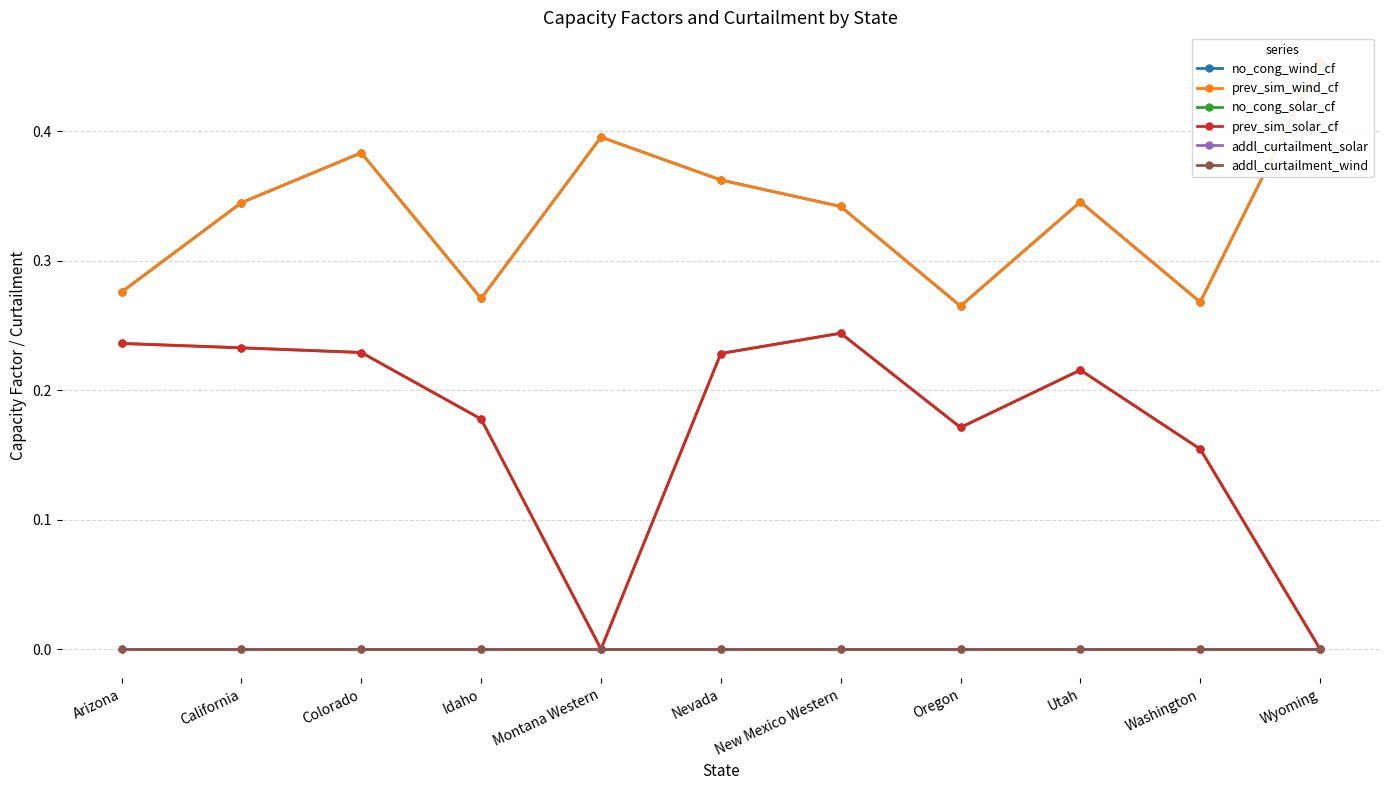

At which category is the sum across all series the highest?

Colorado